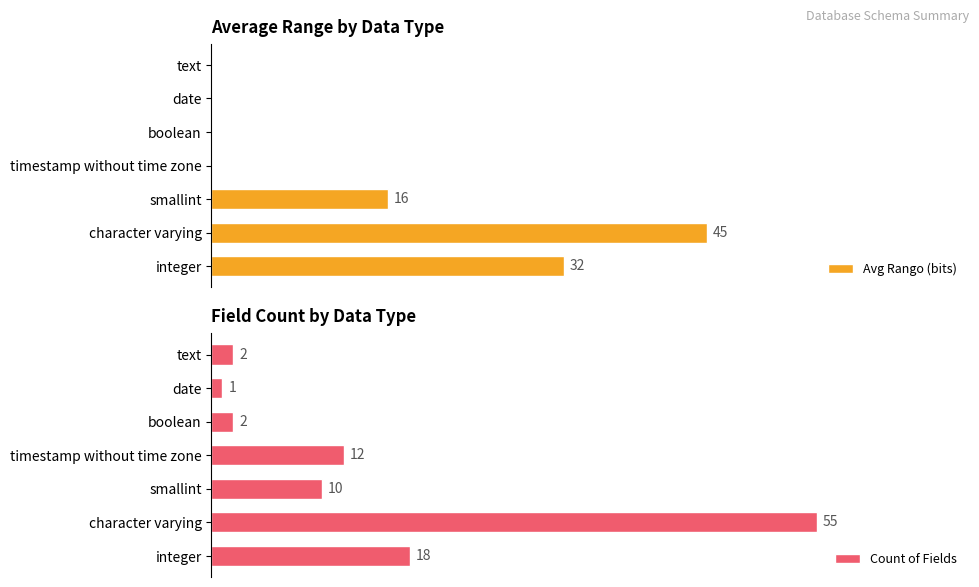

At how many categories does at least one series exceed 20?

2